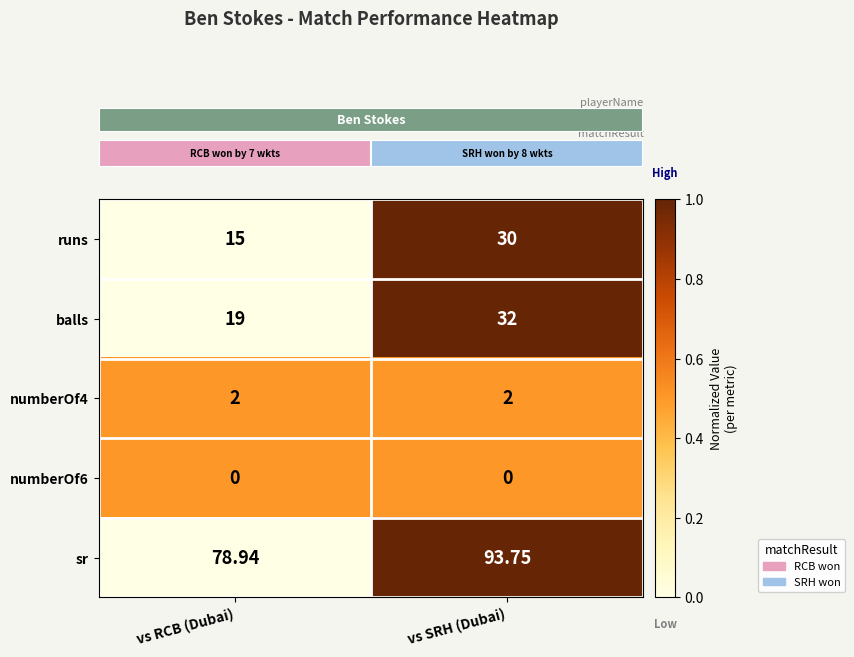

Which series has the largest range (max minus min)?

runs